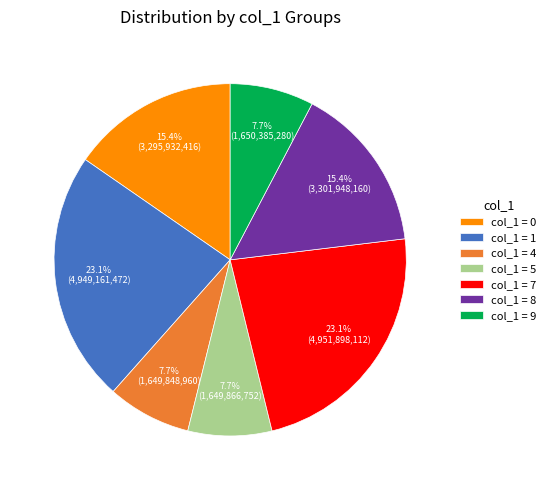

Is there a majority slice in this chart?

No